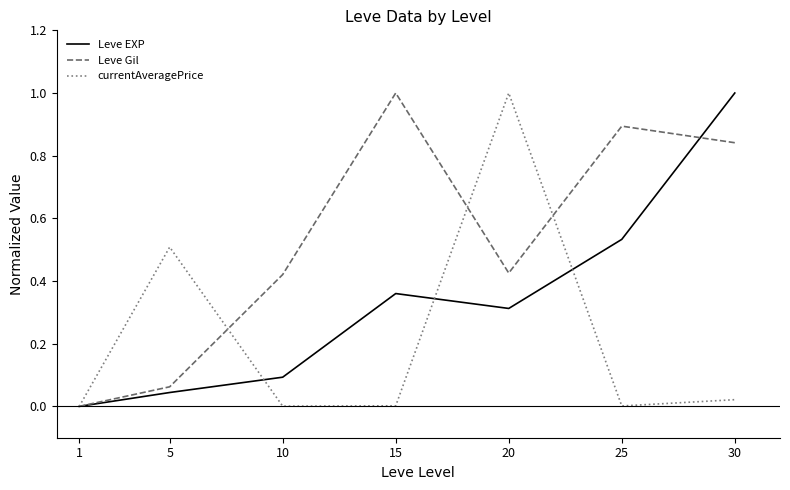

What are all the series names shown in the legend?

Leve EXP, Leve Gil, currentAveragePrice